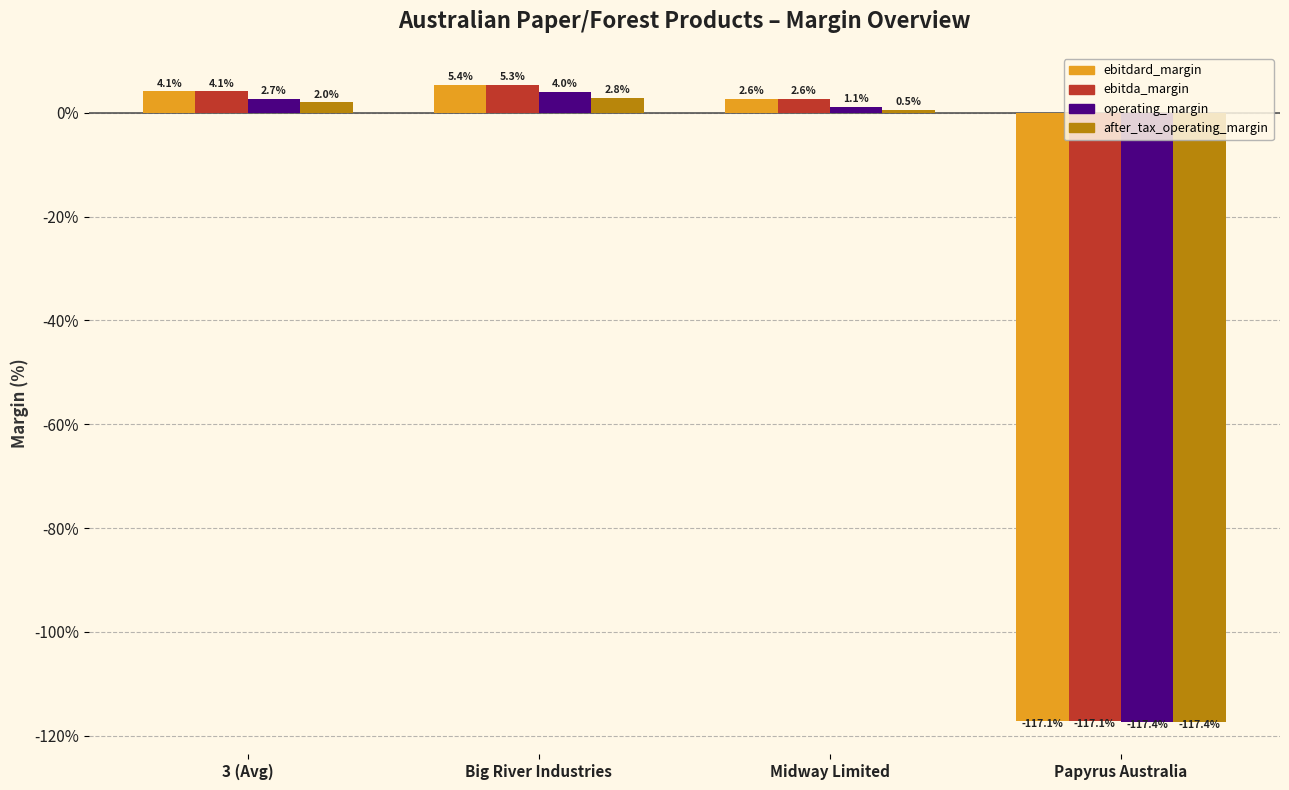

What are all the series names shown in the legend?

ebitdard_margin, ebitda_margin, operating_margin, after_tax_operating_margin